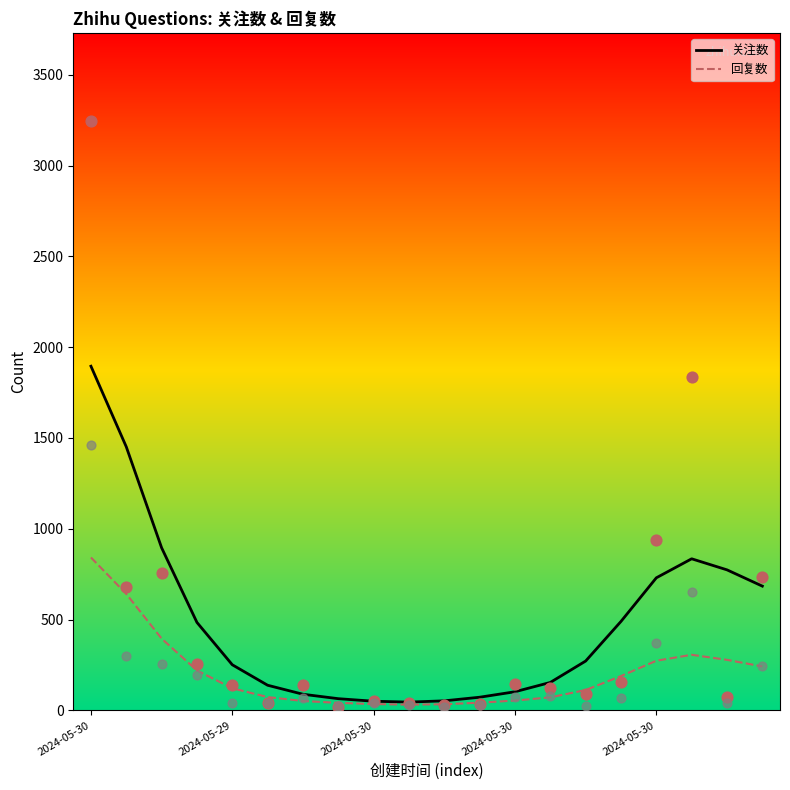

At which category is the sum across all series the highest?

2024-05-30